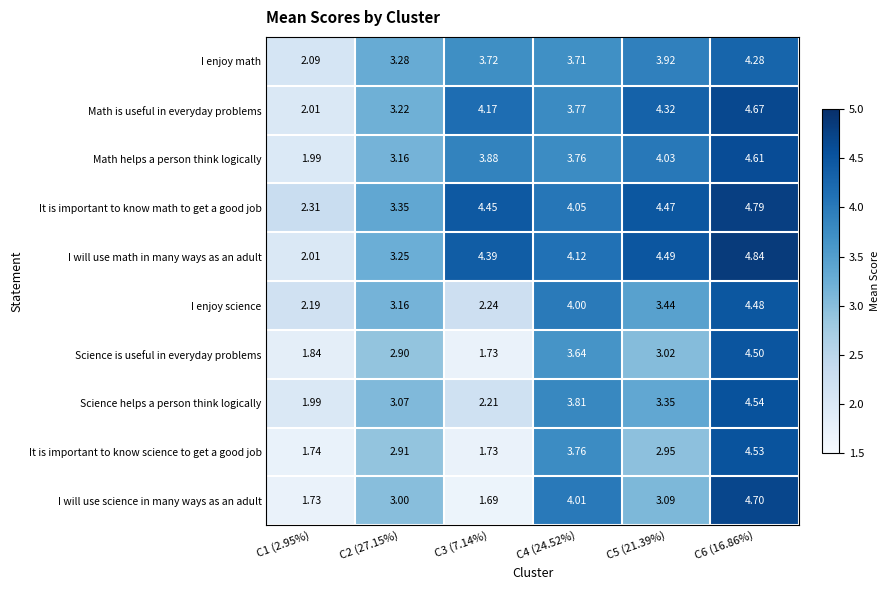

Is the value of I will use science in many ways as an adult at C4 (24.52%) greater than the value of It is important to know math to get a good job at C1 (2.95%)?

Yes